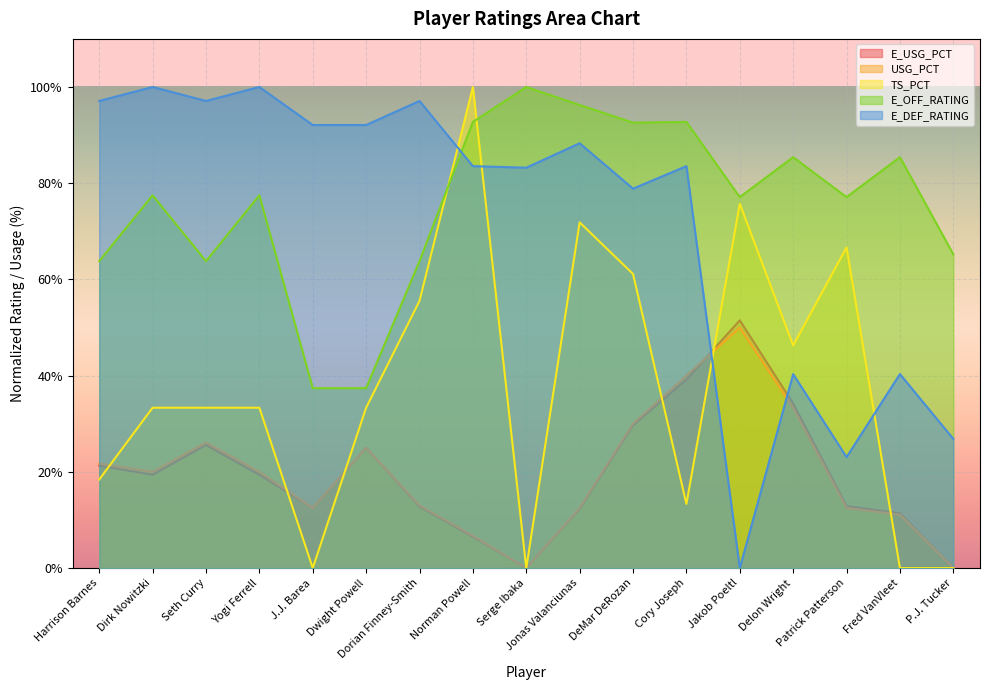

What position from the left is Patrick Patterson?

15